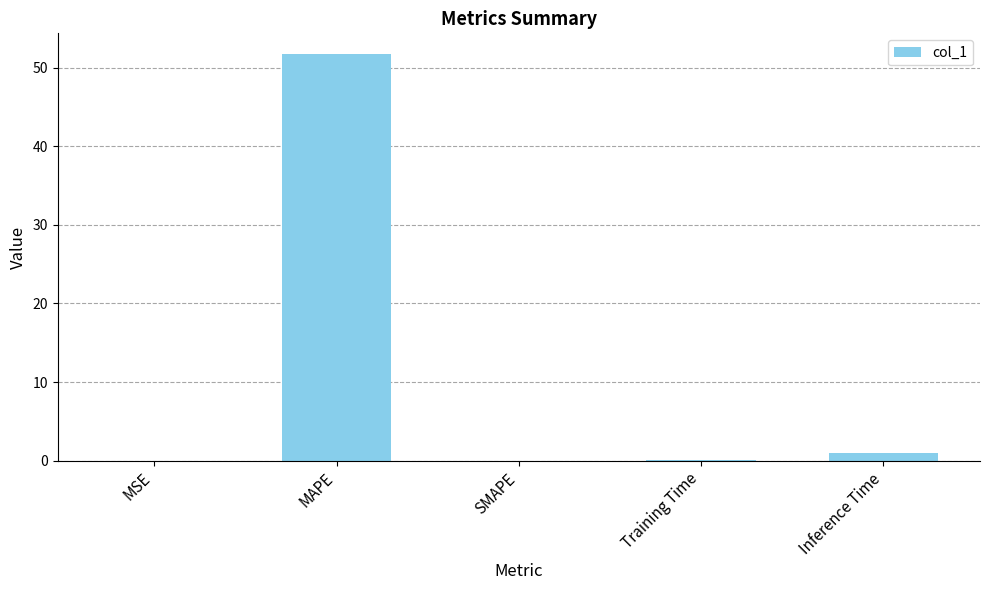

Where is the data nearest to the value 25?

Inference Time